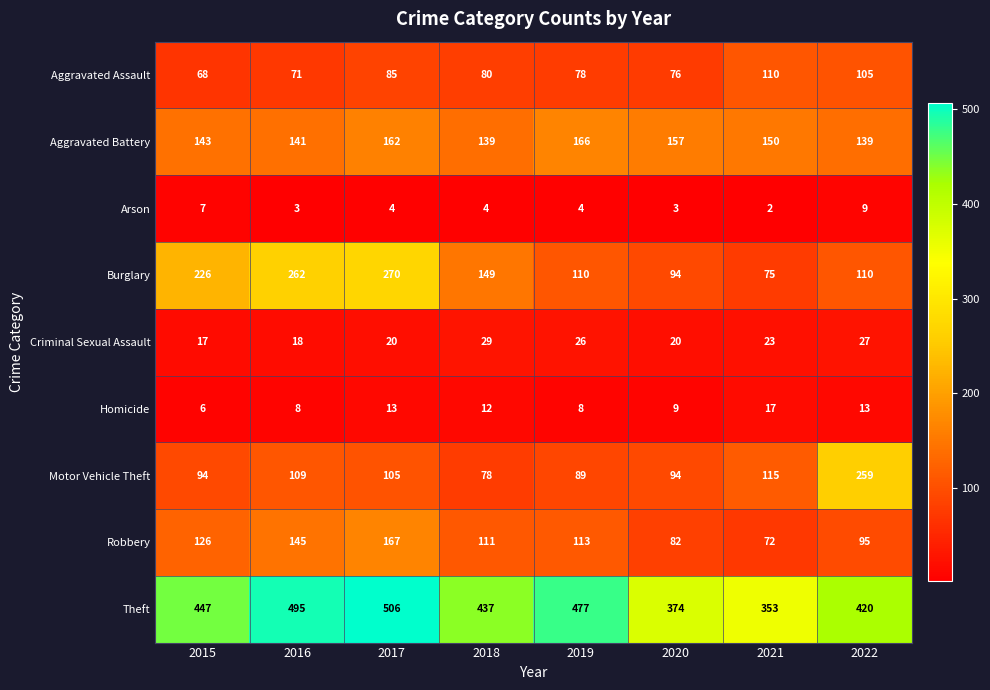

At 2015, list the series in order from largest to smallest.

Theft, Burglary, Aggravated Battery, Robbery, Motor Vehicle Theft, Aggravated Assault, Criminal Sexual Assault, Arson, Homicide